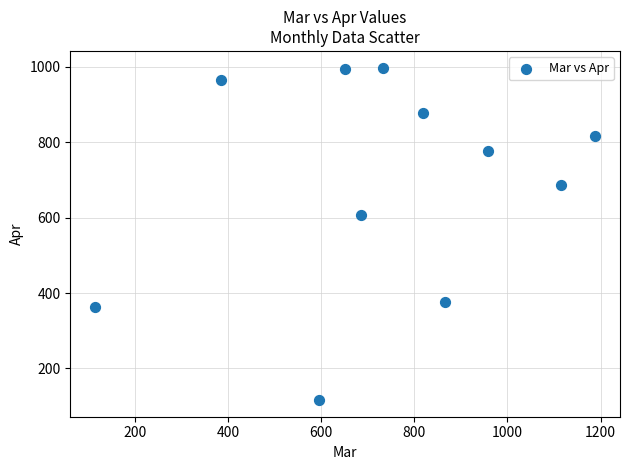

What Y value in the scatter plot is closest to 557?

606